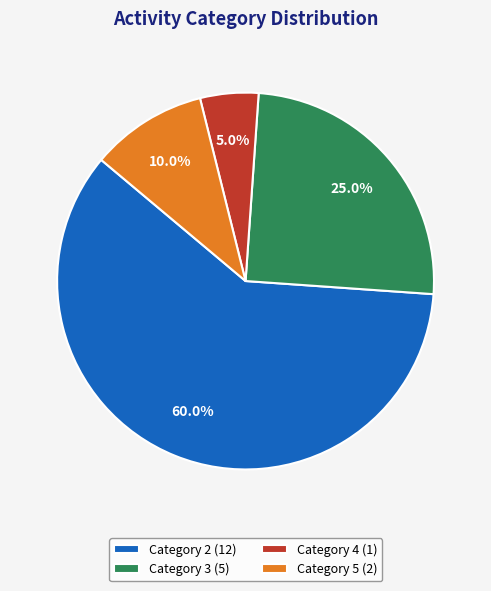

Which slice is the smallest?

Category 4 (1)